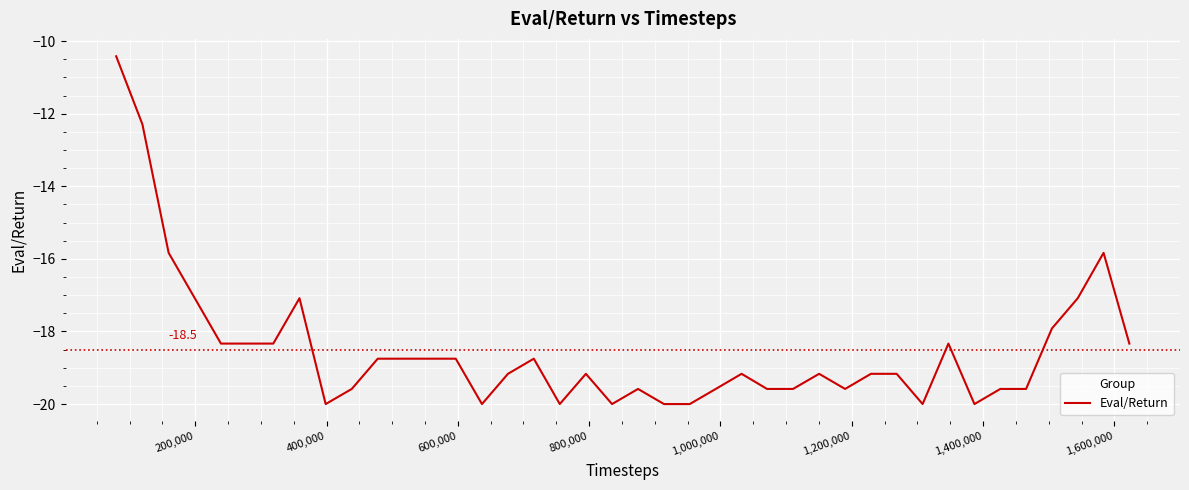

What is the greatest value displayed?

-10.4